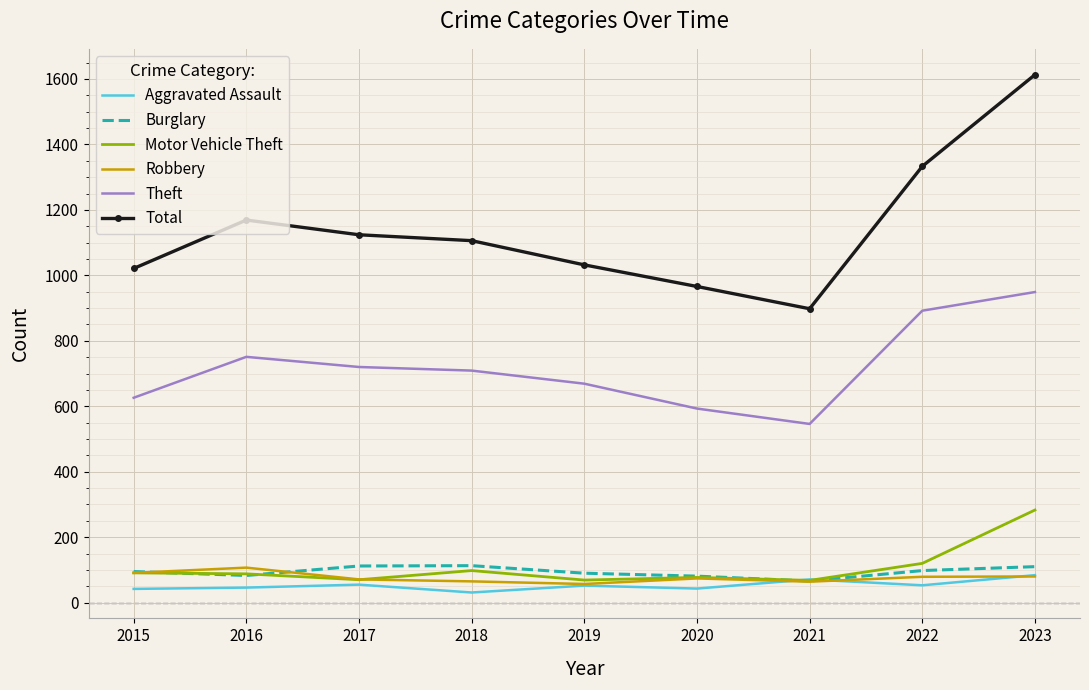

True or false: Robbery and Theft cross at least once.

False